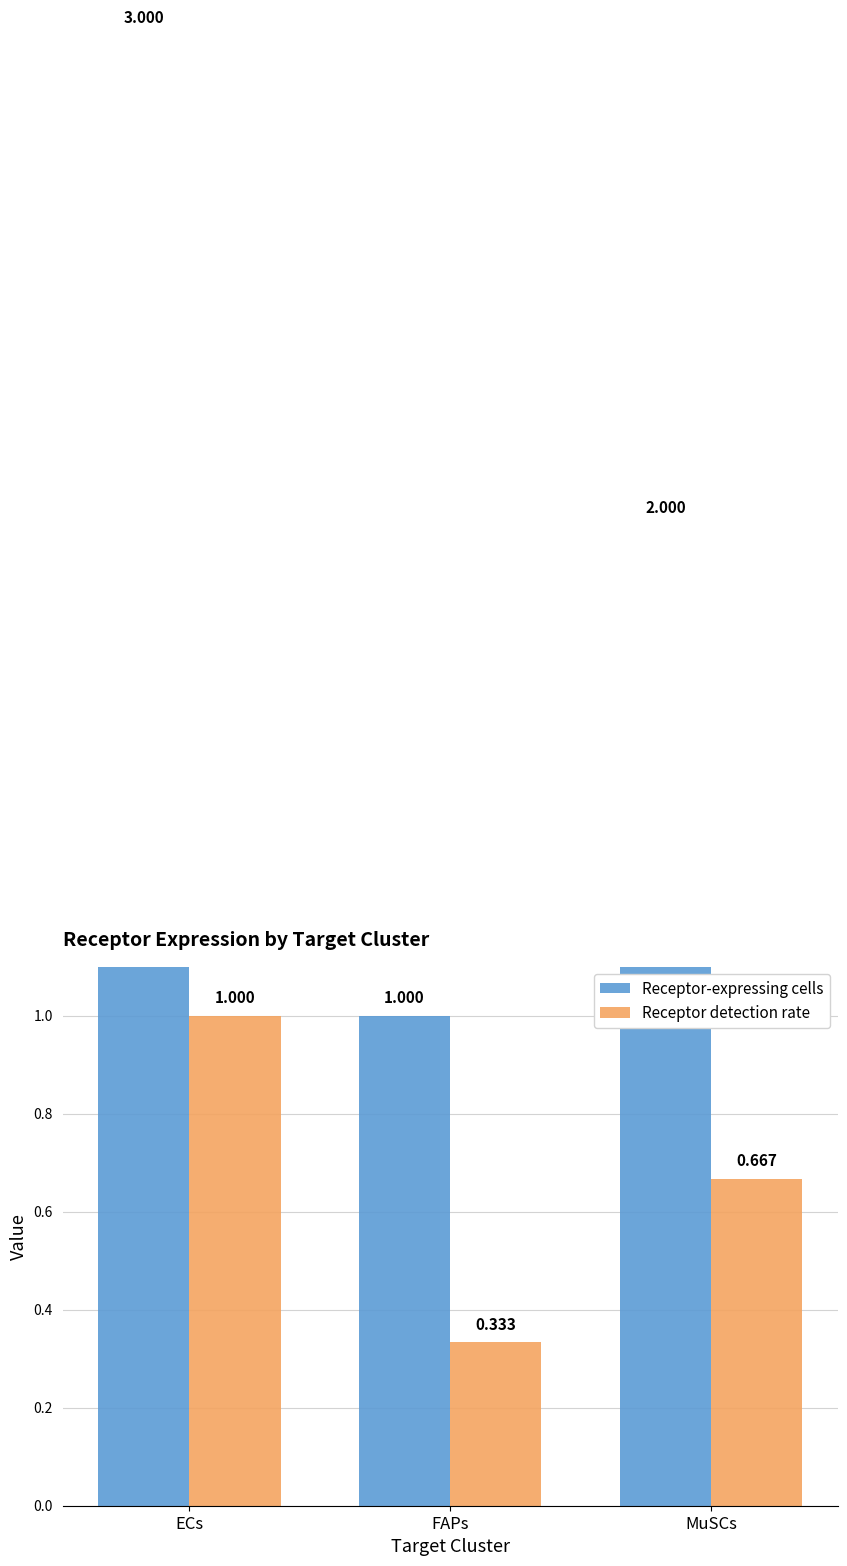

At which label is Receptor-expressing cells closest to 2?

MuSCs